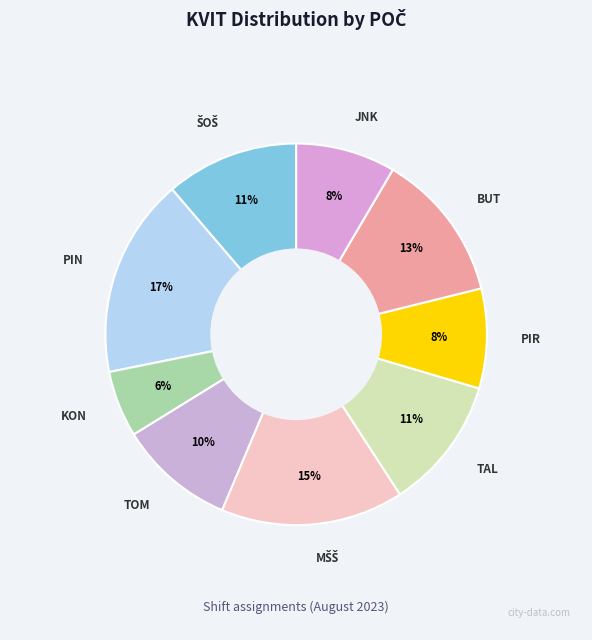

Do TOM and PIN together represent more than half of the pie?

No